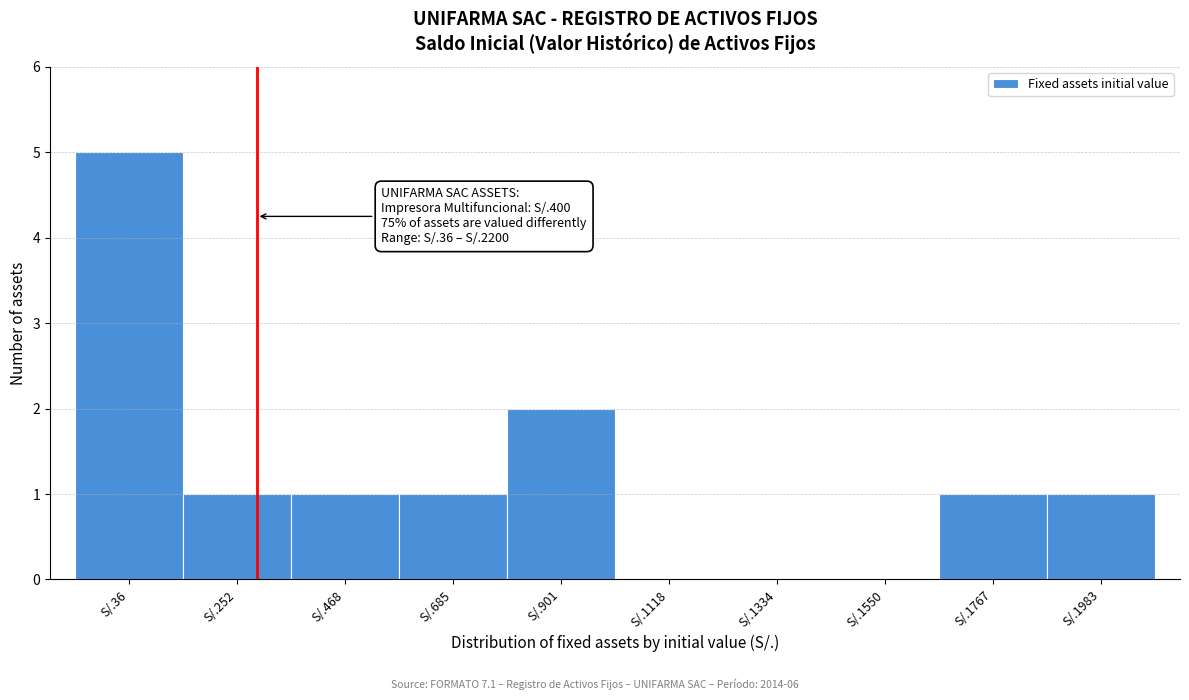

Reading left to right, list all the values displayed in this chart.

S/.36=5	S/.252=1	S/.468=1	S/.685=1	S/.901=2	S/.1118=0	S/.1334=0	S/.1550=0	S/.1767=1	S/.1983=1